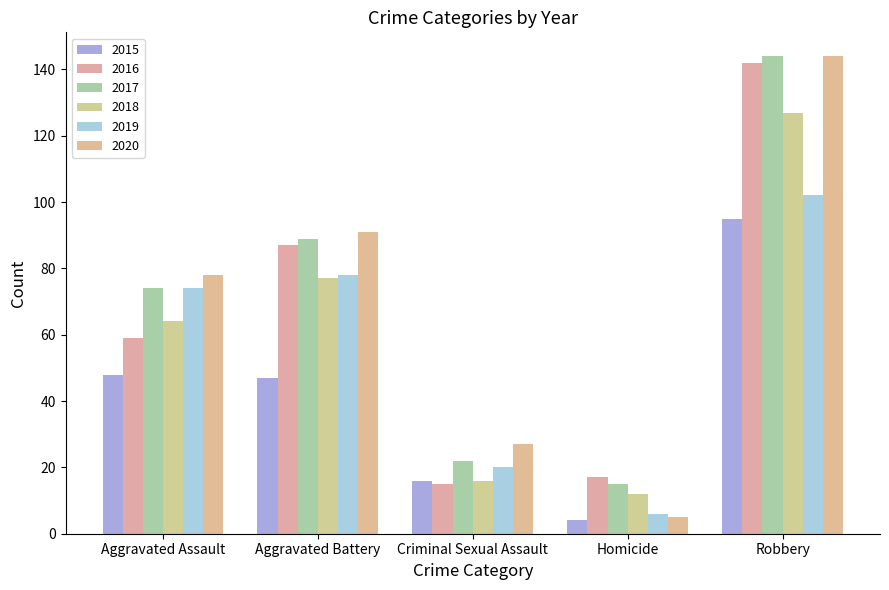

Which series has the largest total across all categories?

2020